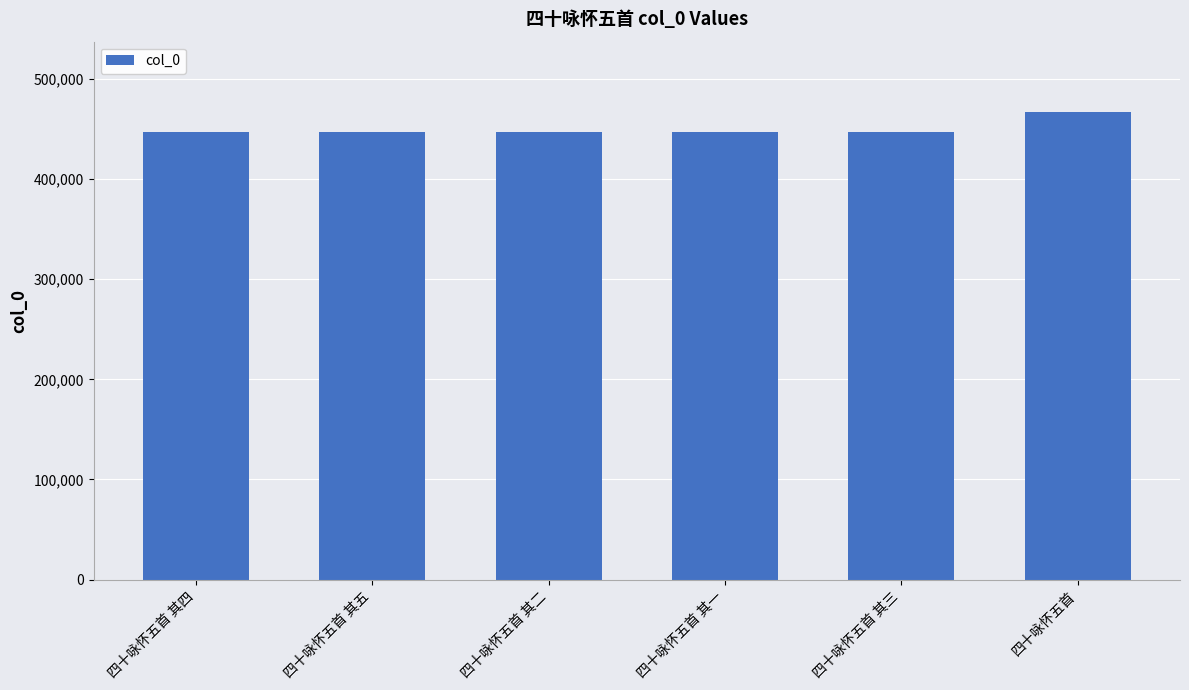

How many distinct data groups are displayed?

1